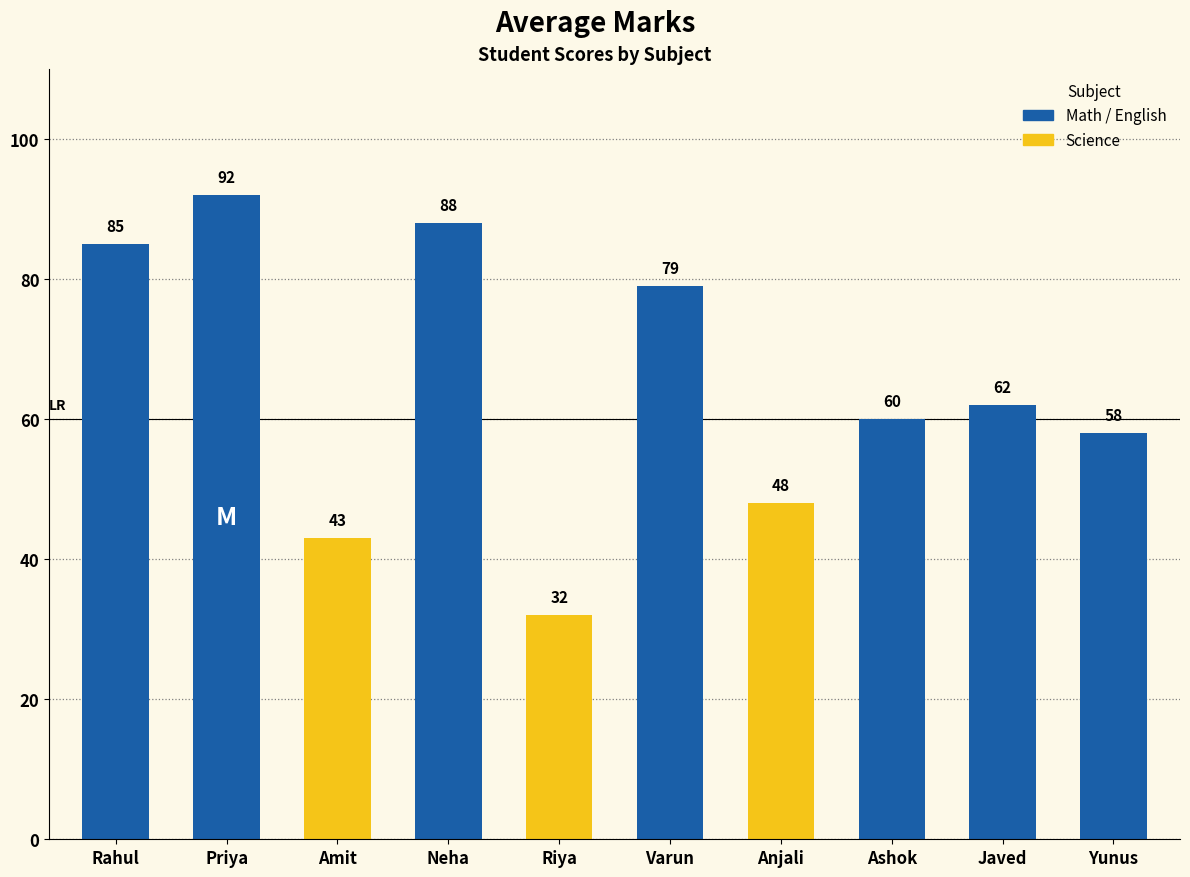

What is the label of the 4th bar from the left?

Neha